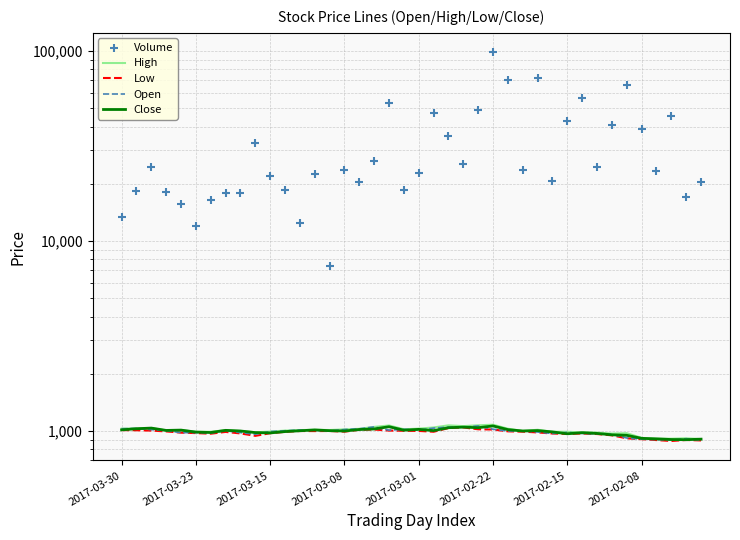

What is the total value across all series at 14?

11412